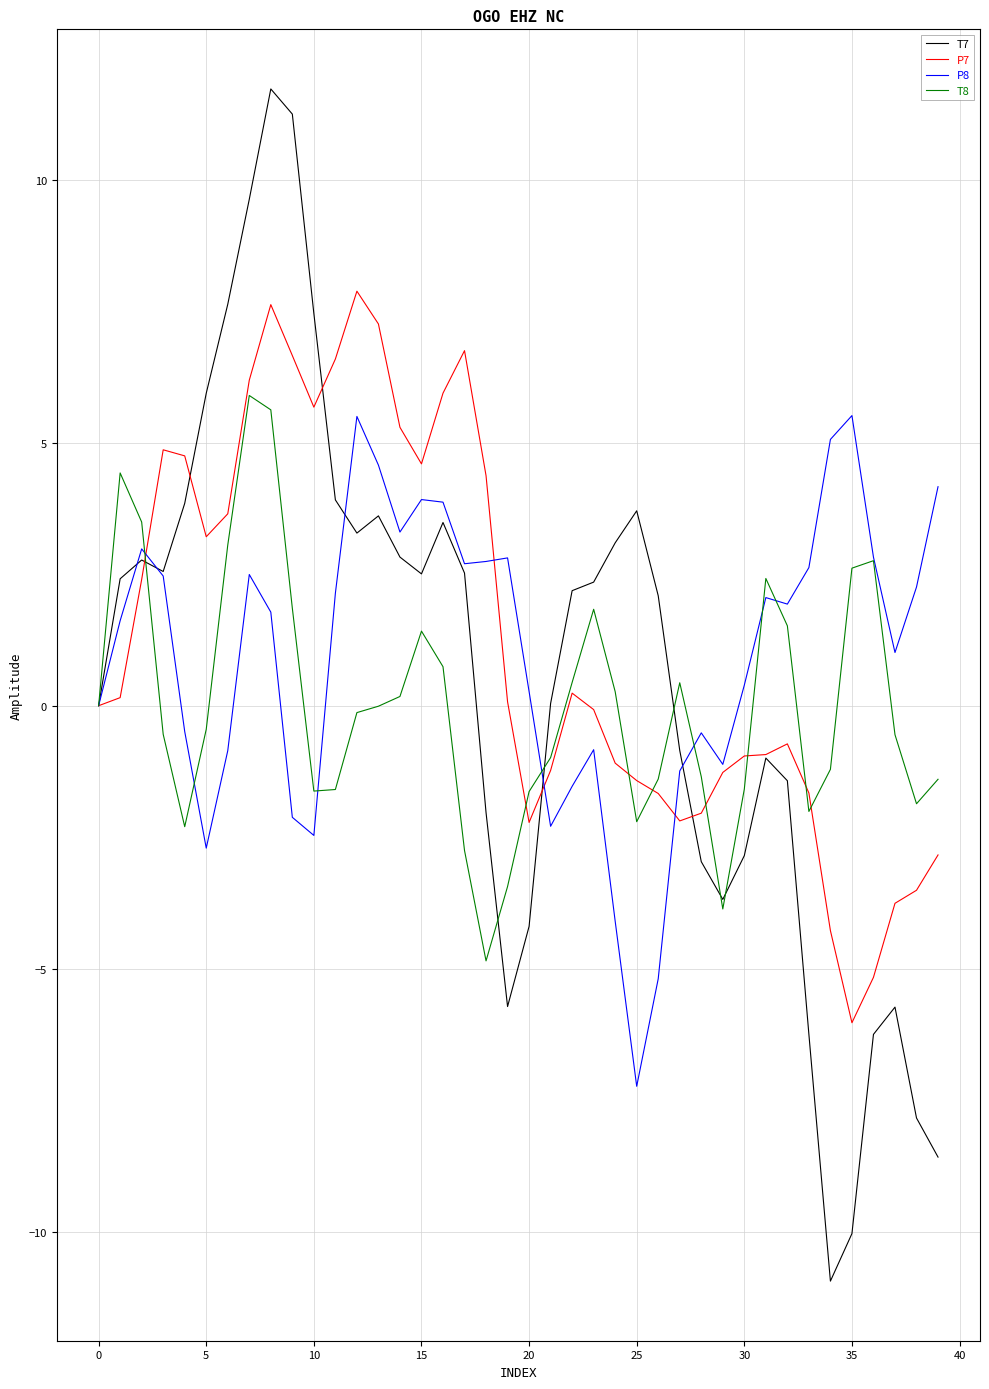

What is the minimum value for P7?

-6.0